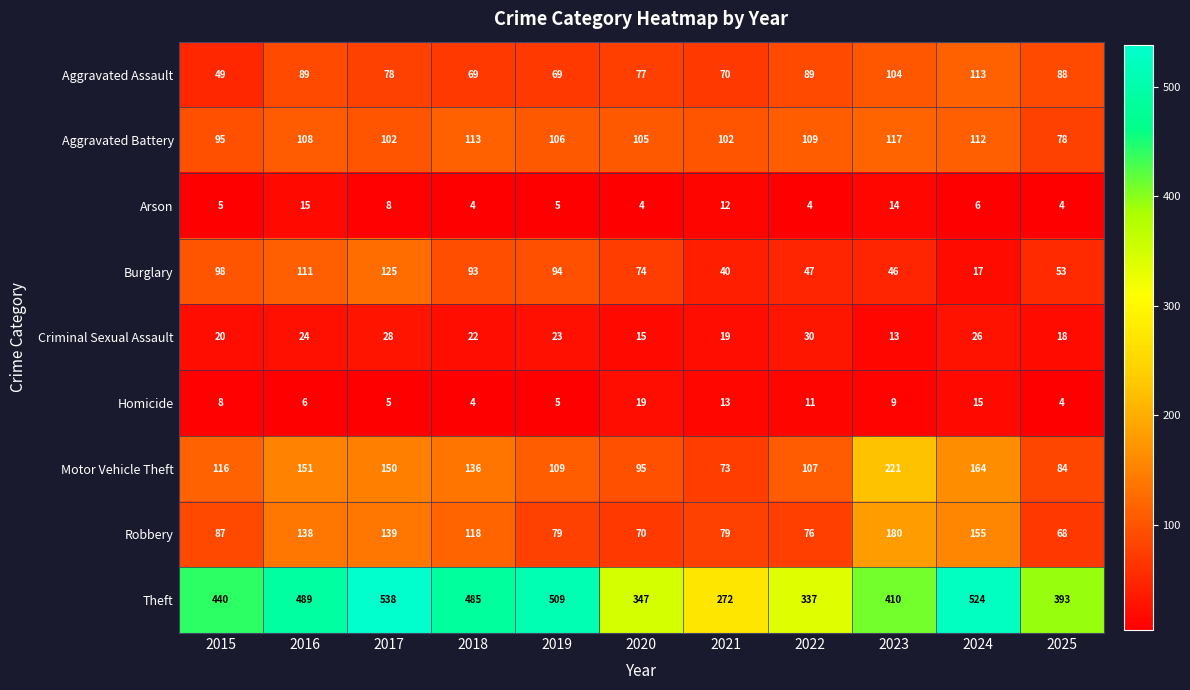

Is the value of Arson at 2019 greater than the value of Criminal Sexual Assault at 2023?

No